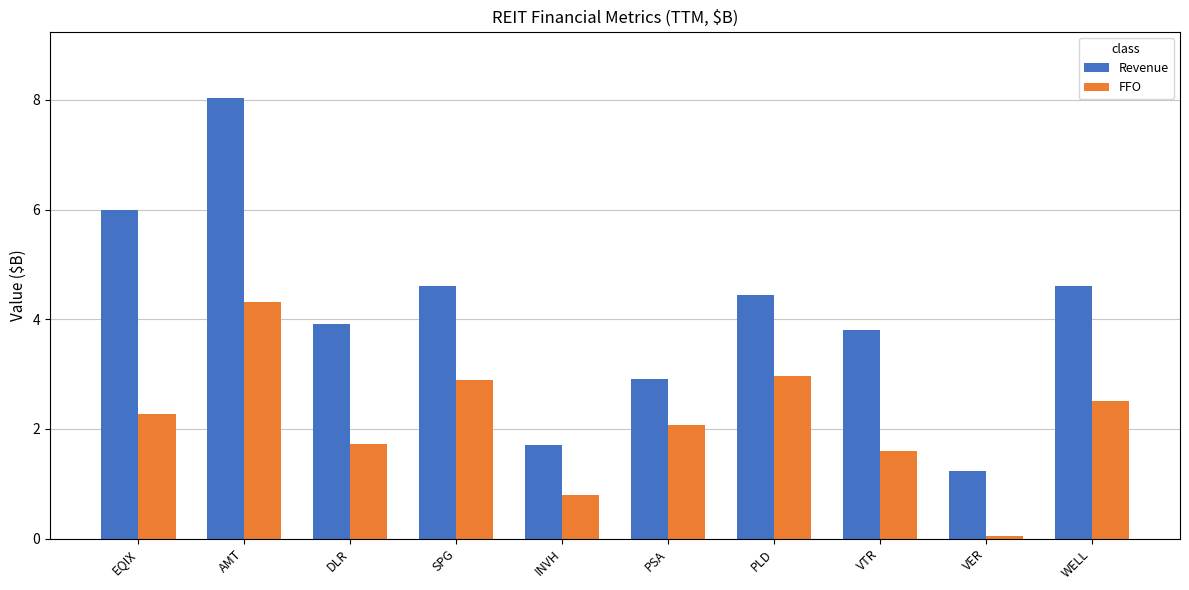

What position from the right is EQIX?

10